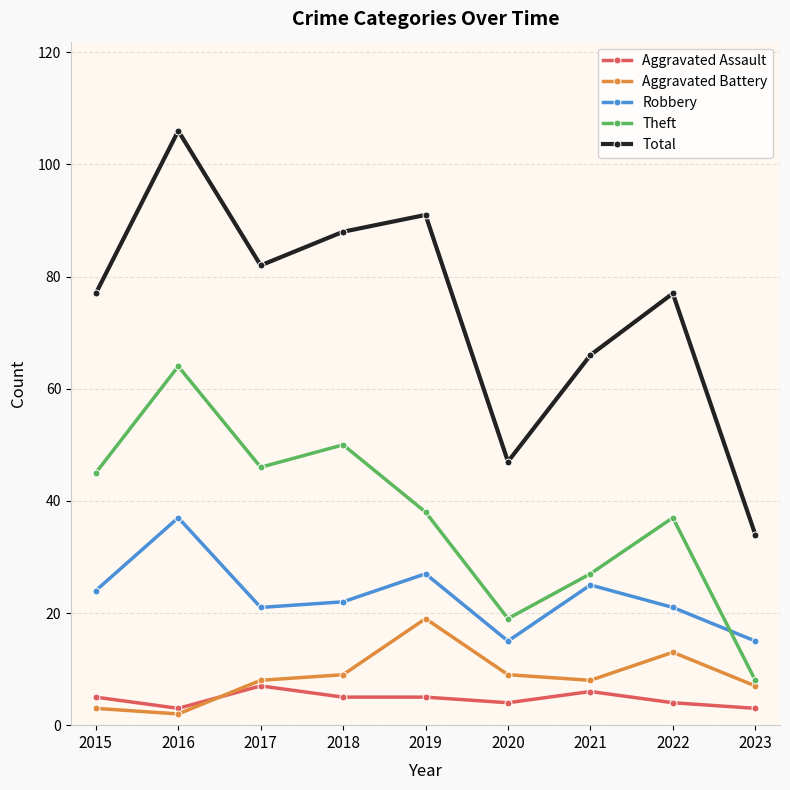

Reading left to right, what are all the values shown in this chart?

Aggravated Assault: 5	3	7	5	5	4	6	4	3
Aggravated Battery: 3	2	8	9	19	9	8	13	7
Robbery: 24	37	21	22	27	15	25	21	15
Theft: 45	64	46	50	38	19	27	37	8
Total: 77	106	82	88	91	47	66	77	34